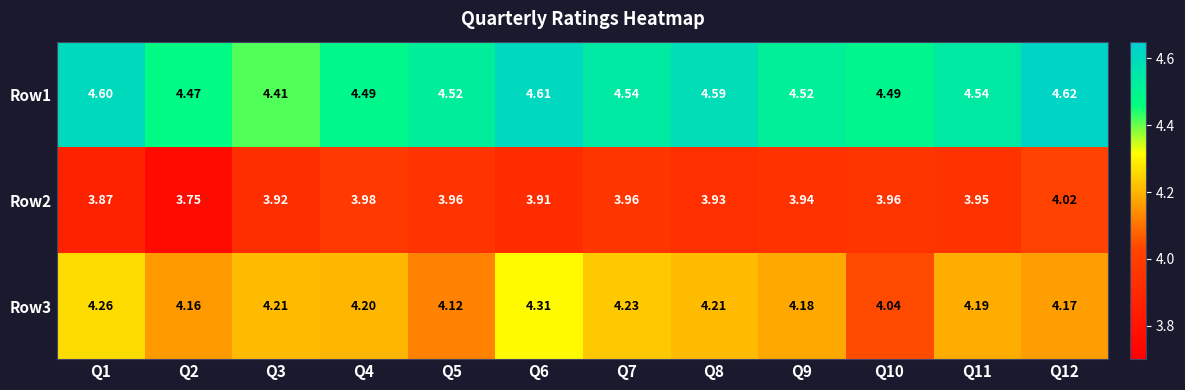

Is the value of Row1 at Q4 greater than the value of Row2 at Q12?

Yes